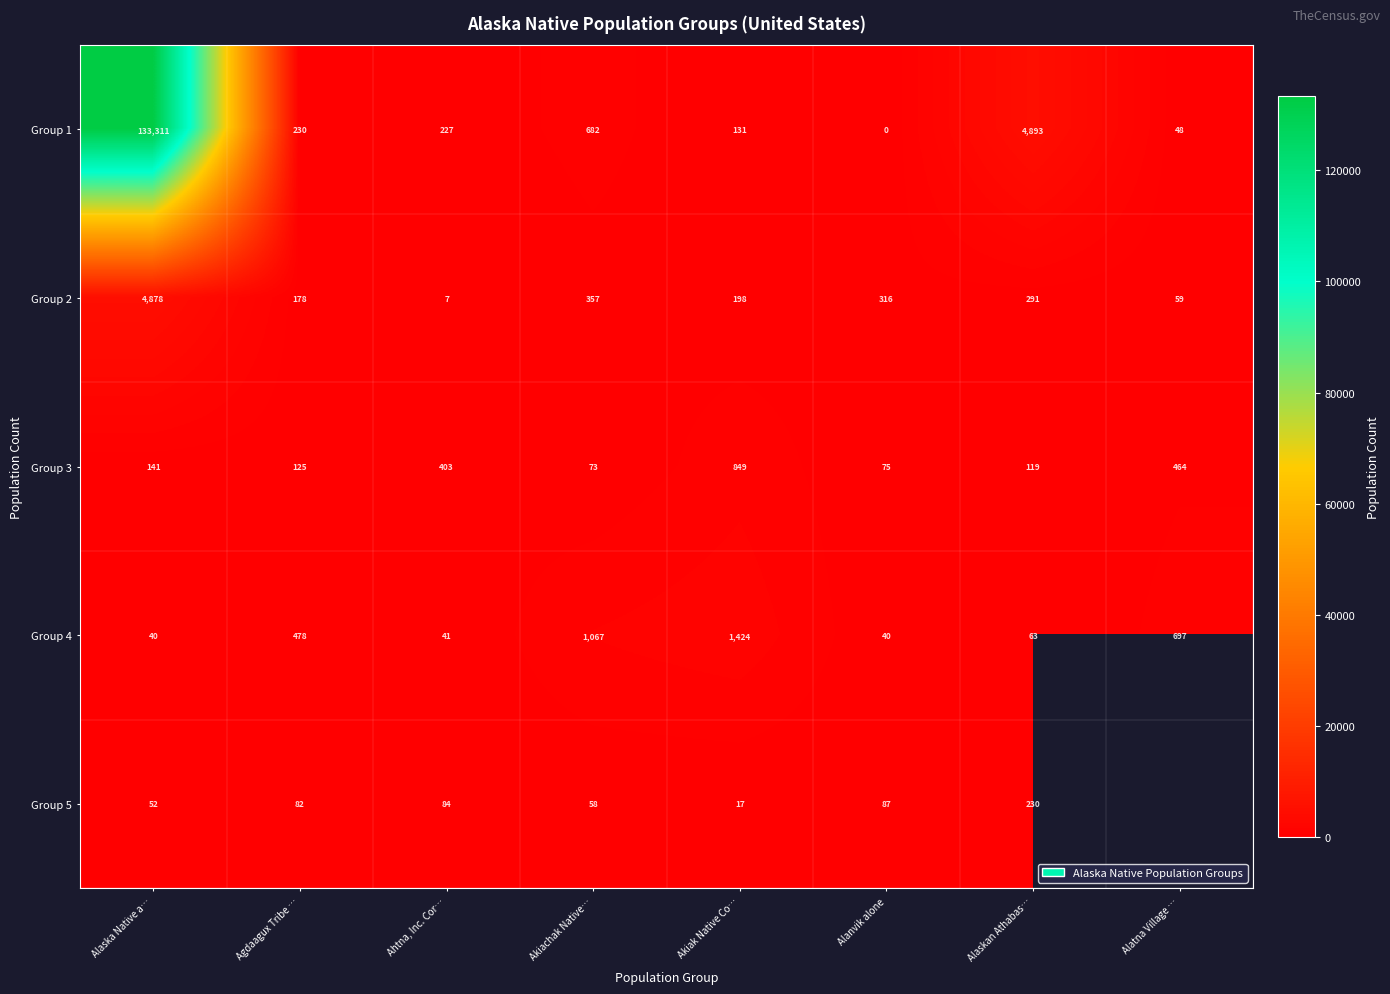

What is the difference between the highest and lowest values at Ahtna, Inc. Cor…?

396